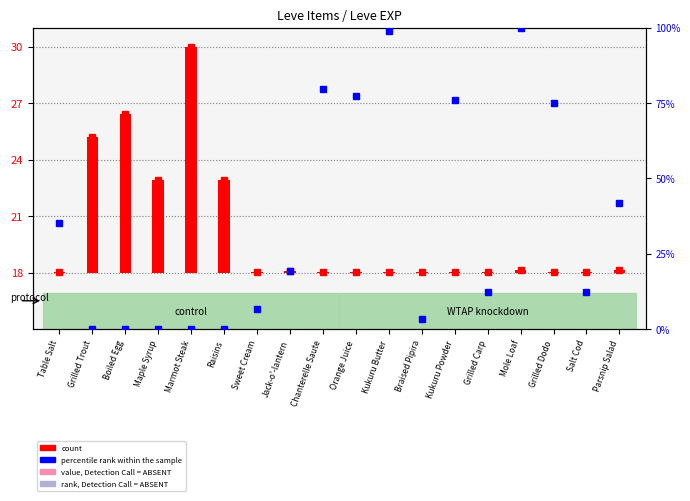

What is the label of the 9th bar from the right?

Orange Juice